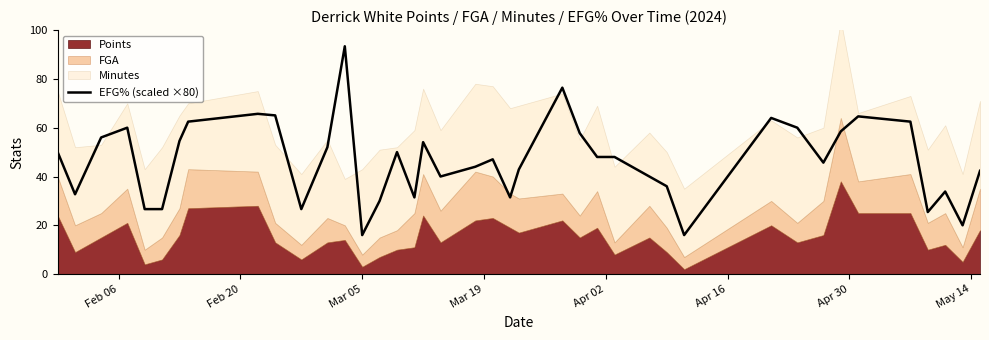

True or false: there are more than 1 points higher than both neighbors.

True